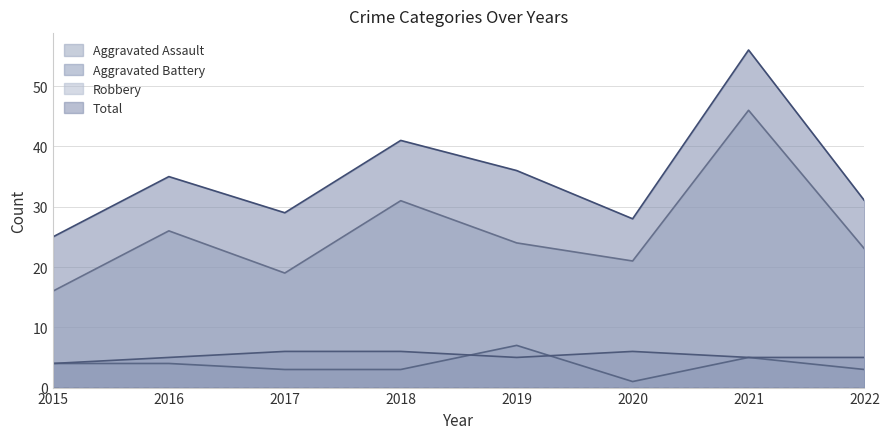

What is the spread (max minus min) of values at 2016?

31